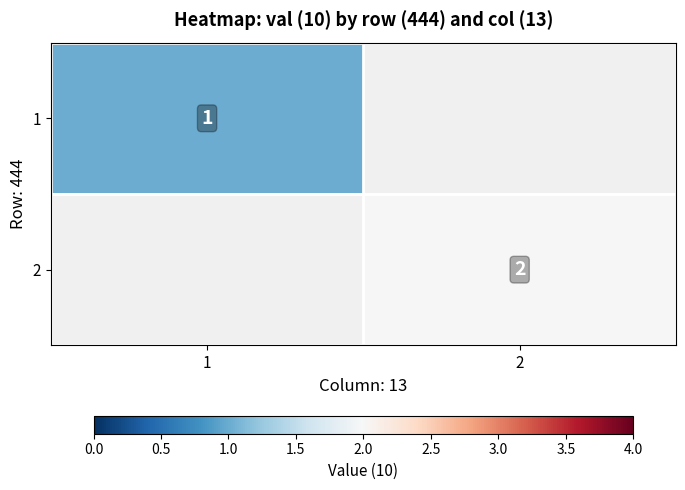

Count the number of data series in this chart.

2